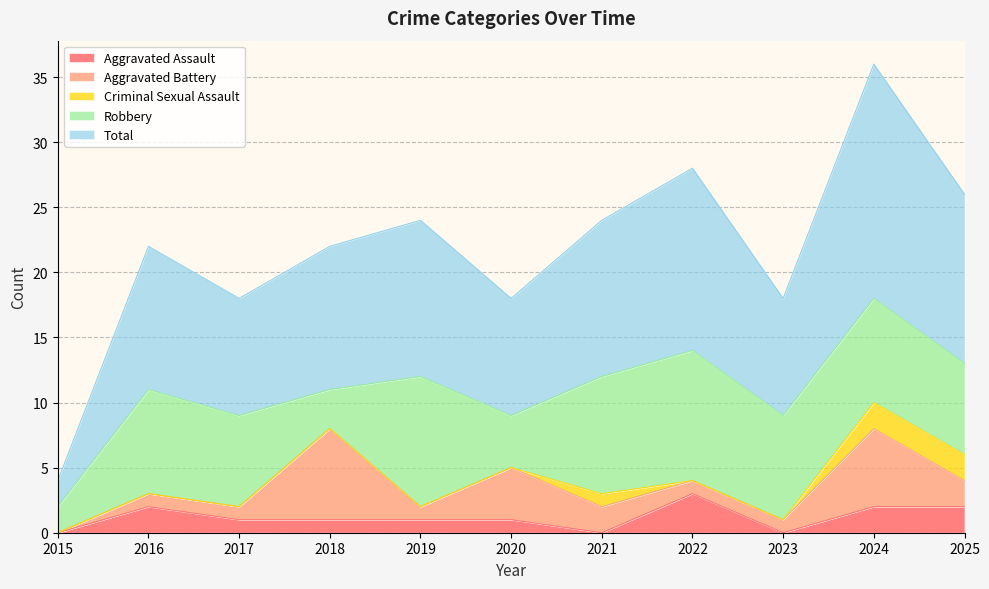

Which series changed the most between 2019 and 2021?

Aggravated Assault